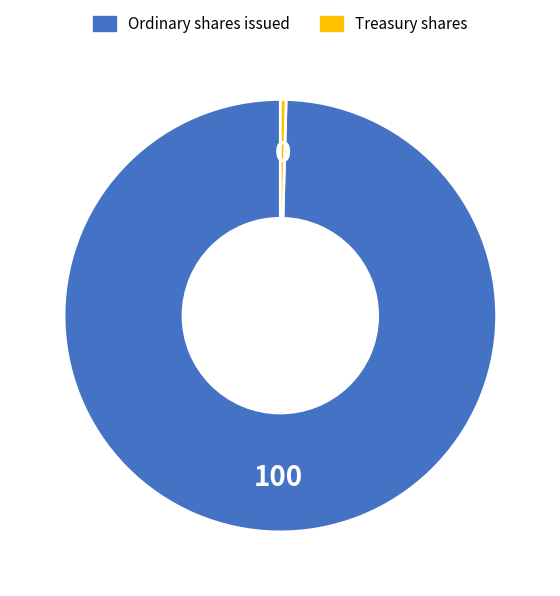

Is there a majority slice in this chart?

Yes